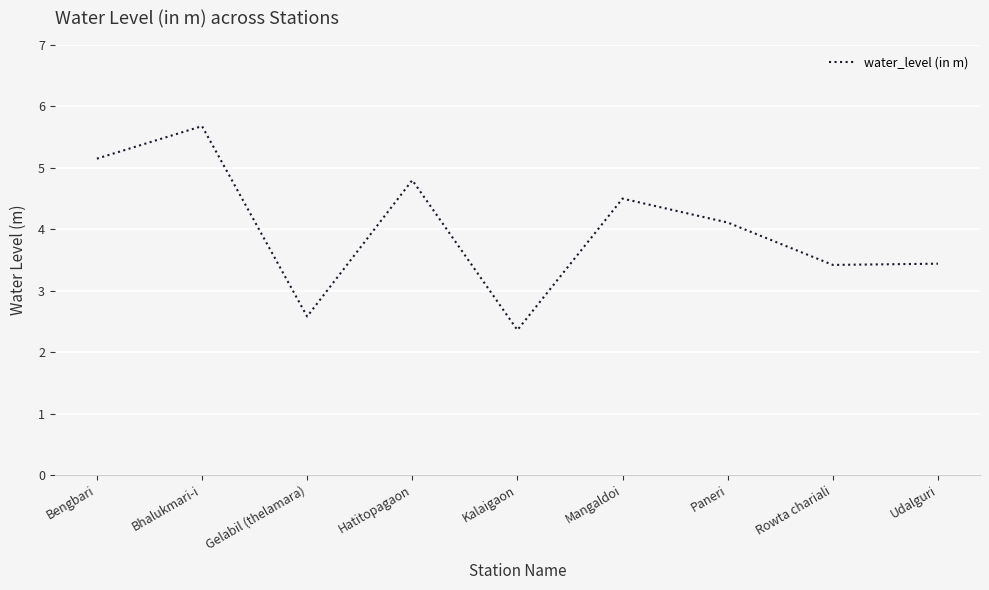

What position from the right is Mangaldoi?

4